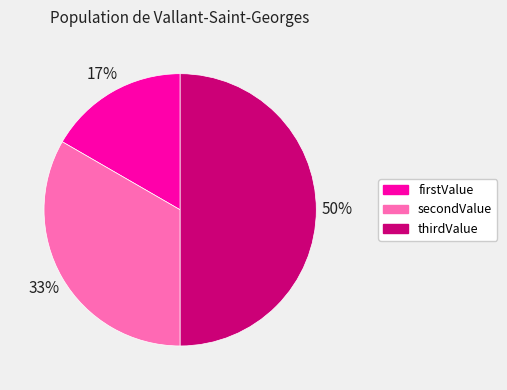

True or false: secondValue accounts for 41% of the total.

False